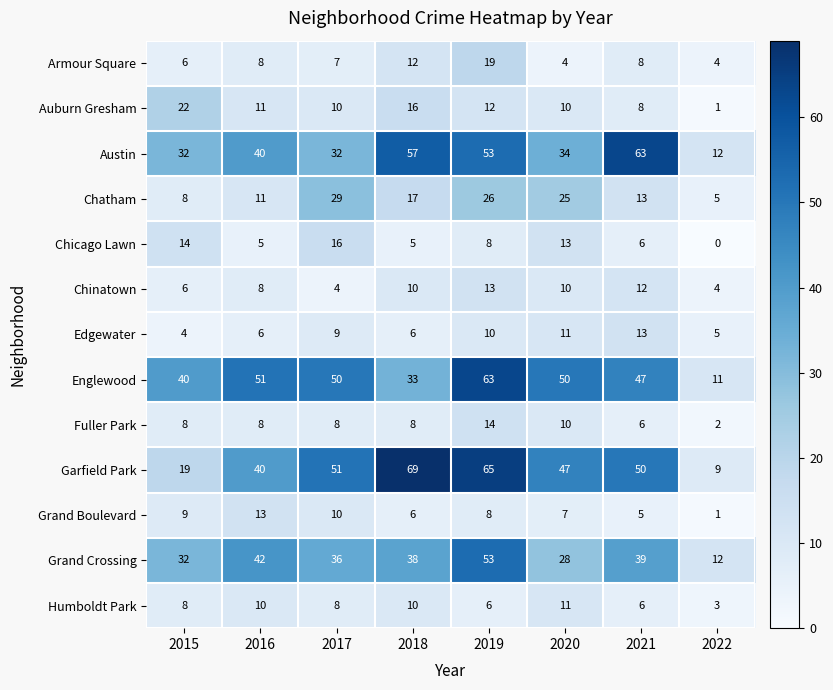

True or false: Edgewater has a value of 5 at 2022.

True